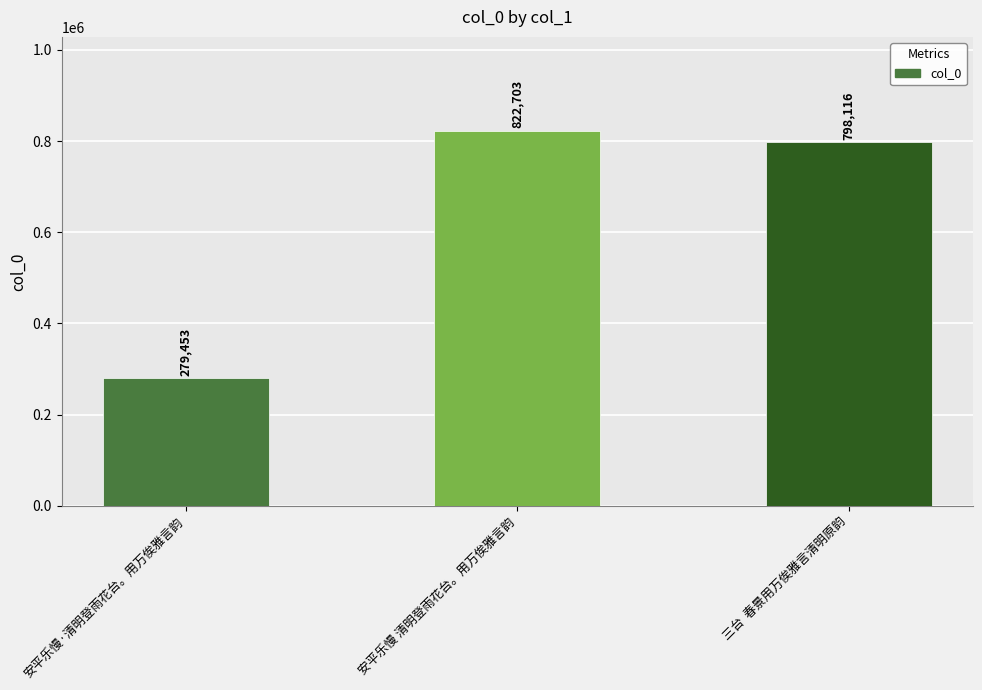

What is the greatest value displayed?

822703